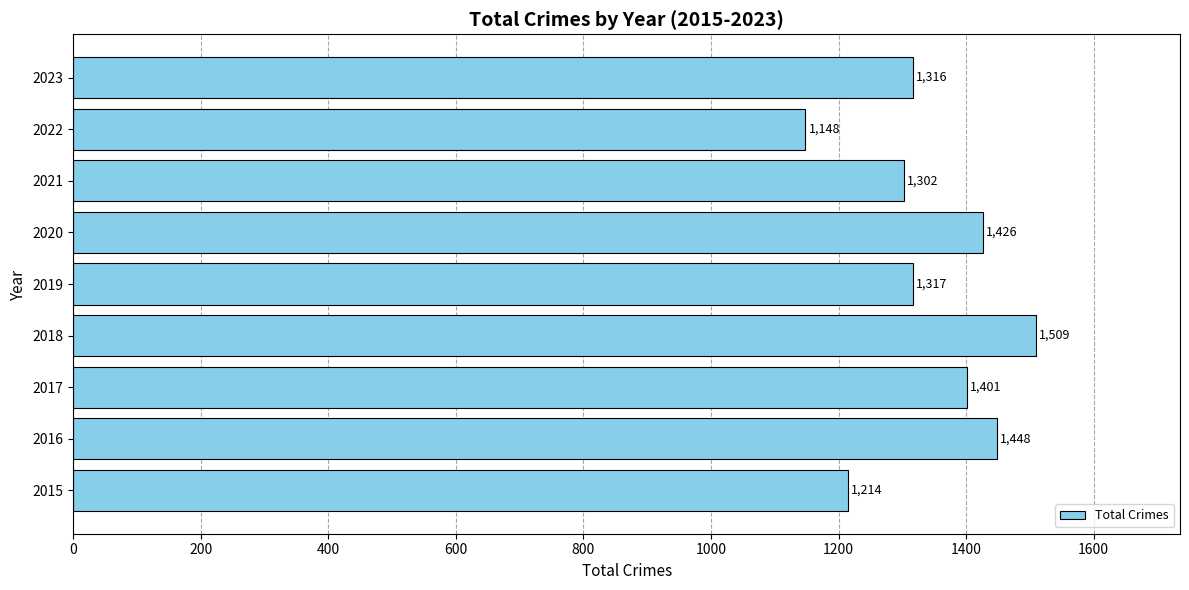

Read the value at 2020, to the nearest 10.

1430